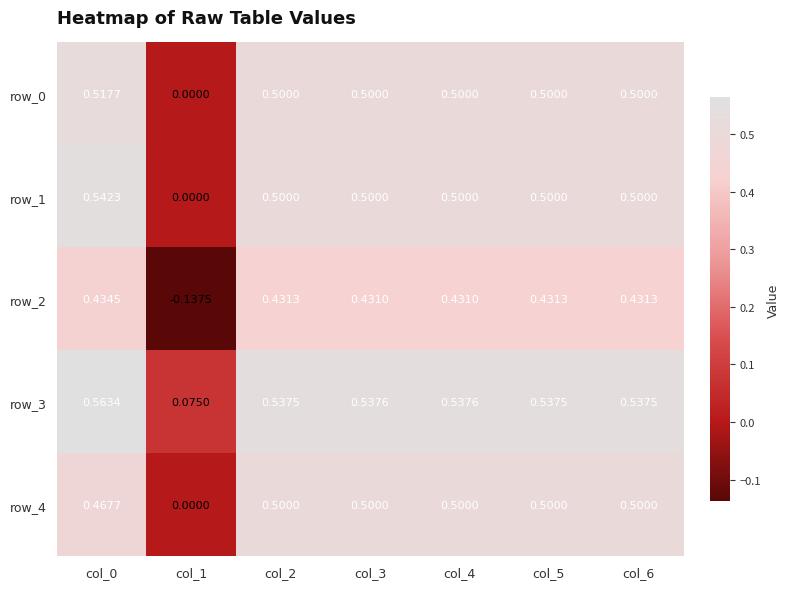

Is the value of row_1 at col_5 greater than the value of row_3 at col_3?

No